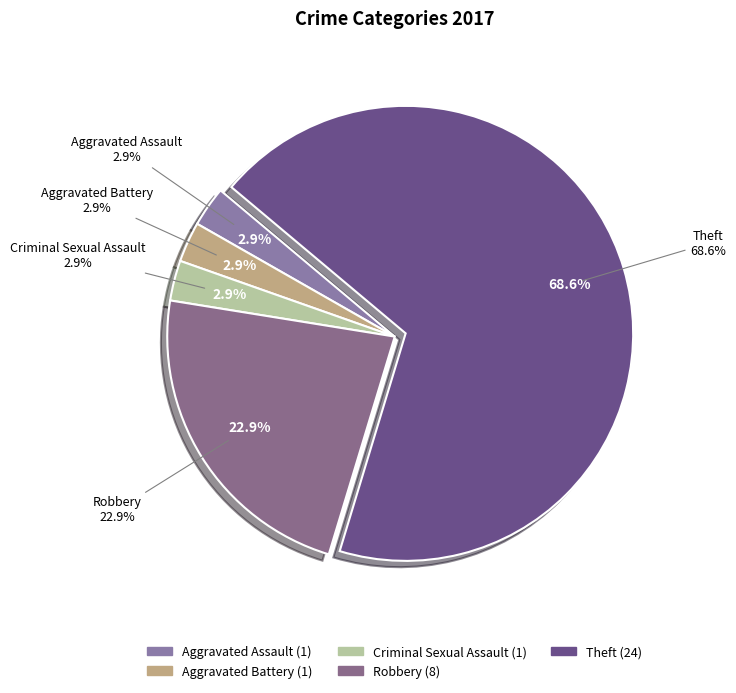

The Homicide slice represents 1% of the pie. True or false?

False